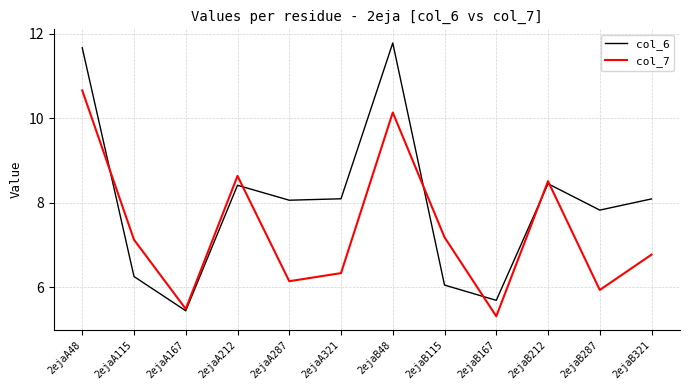

Which category has the highest value in the col_7 series?

2ejaA48